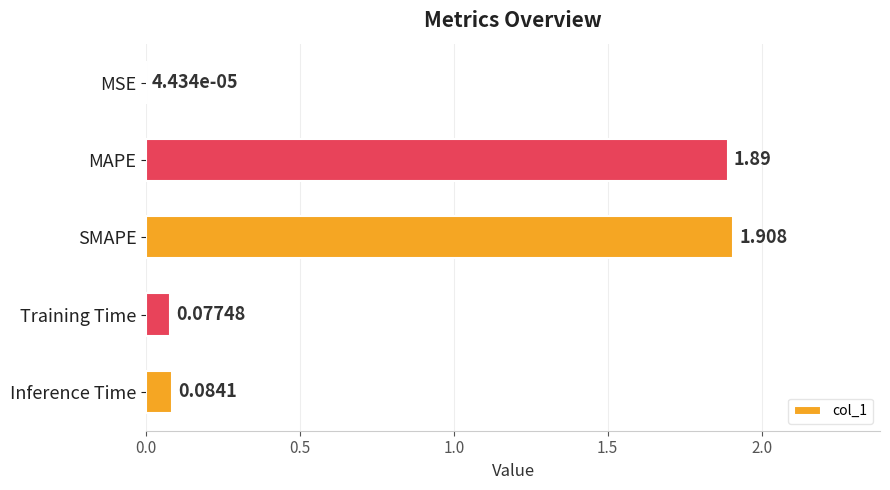

Which has a higher value, Inference Time or SMAPE?

SMAPE